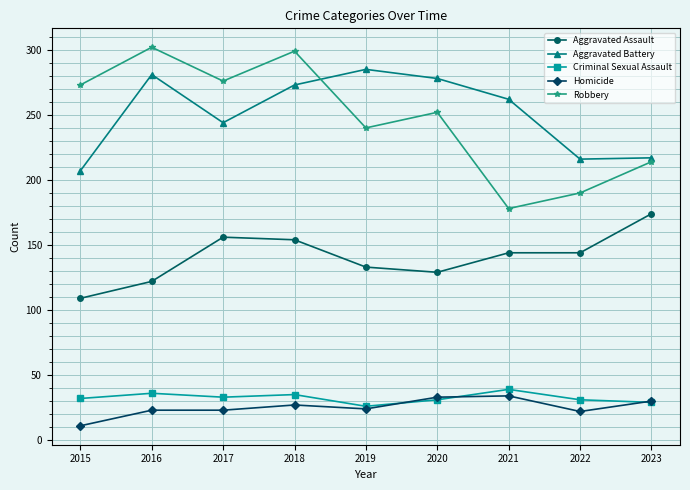

What is the total value across all series at 2019?

708